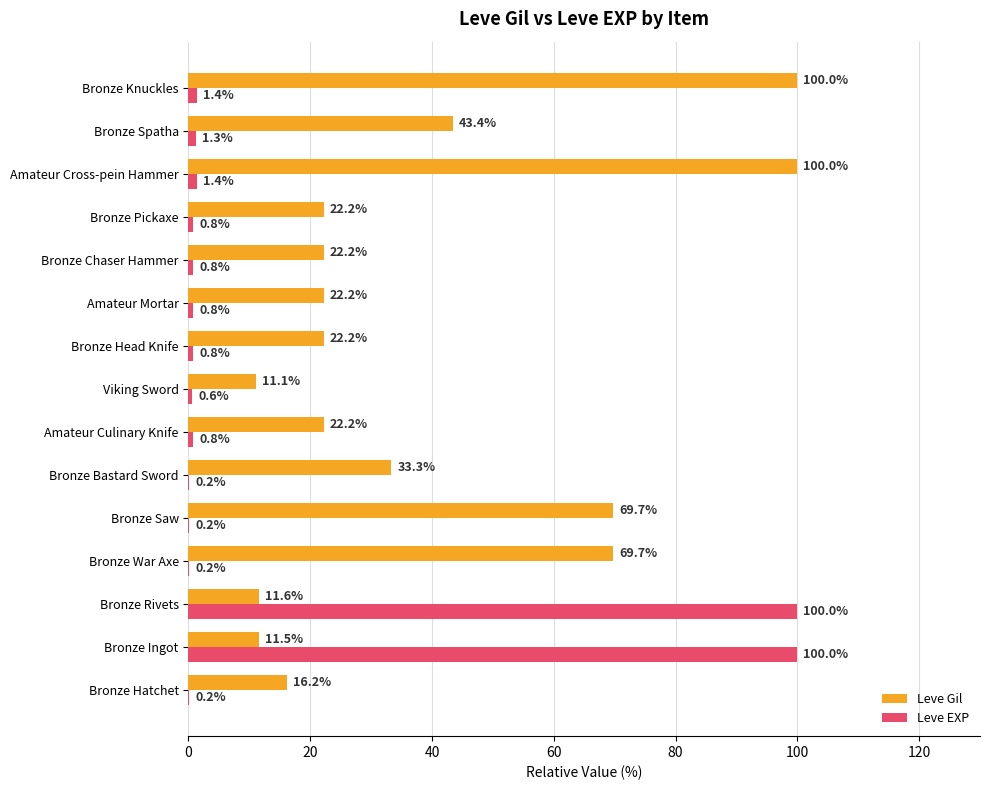

Between Bronze Chaser Hammer and Bronze Knuckles, which series saw the biggest shift?

Leve Gil